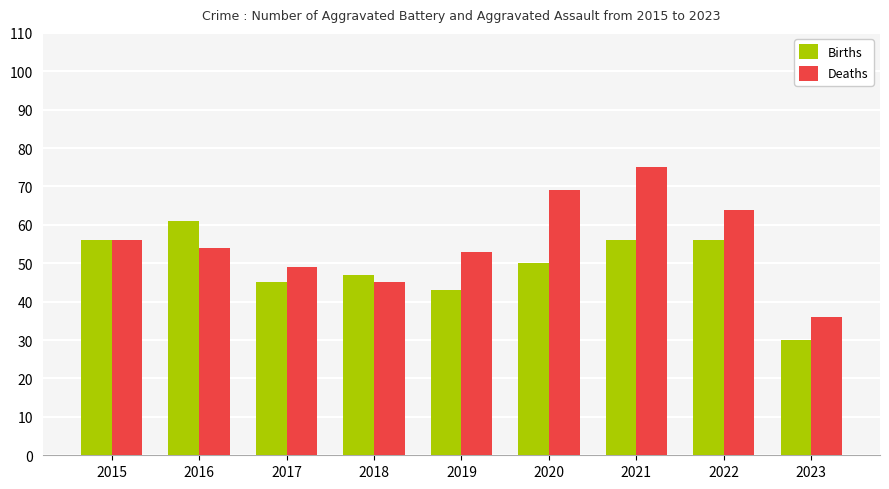

List the series in order of their overall mean, highest first.

Deaths, Births